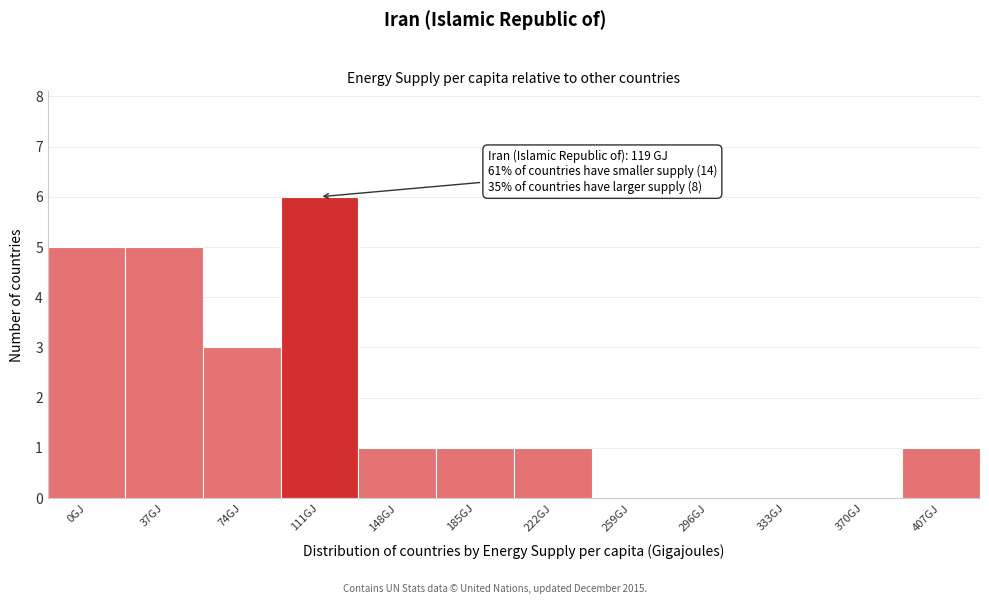

Reading left to right, what are all the values shown in this chart?

0GJ=5	37GJ=5	74GJ=3	111GJ=6	148GJ=1	185GJ=1	222GJ=1	259GJ=0	296GJ=0	333GJ=0	370GJ=0	407GJ=1